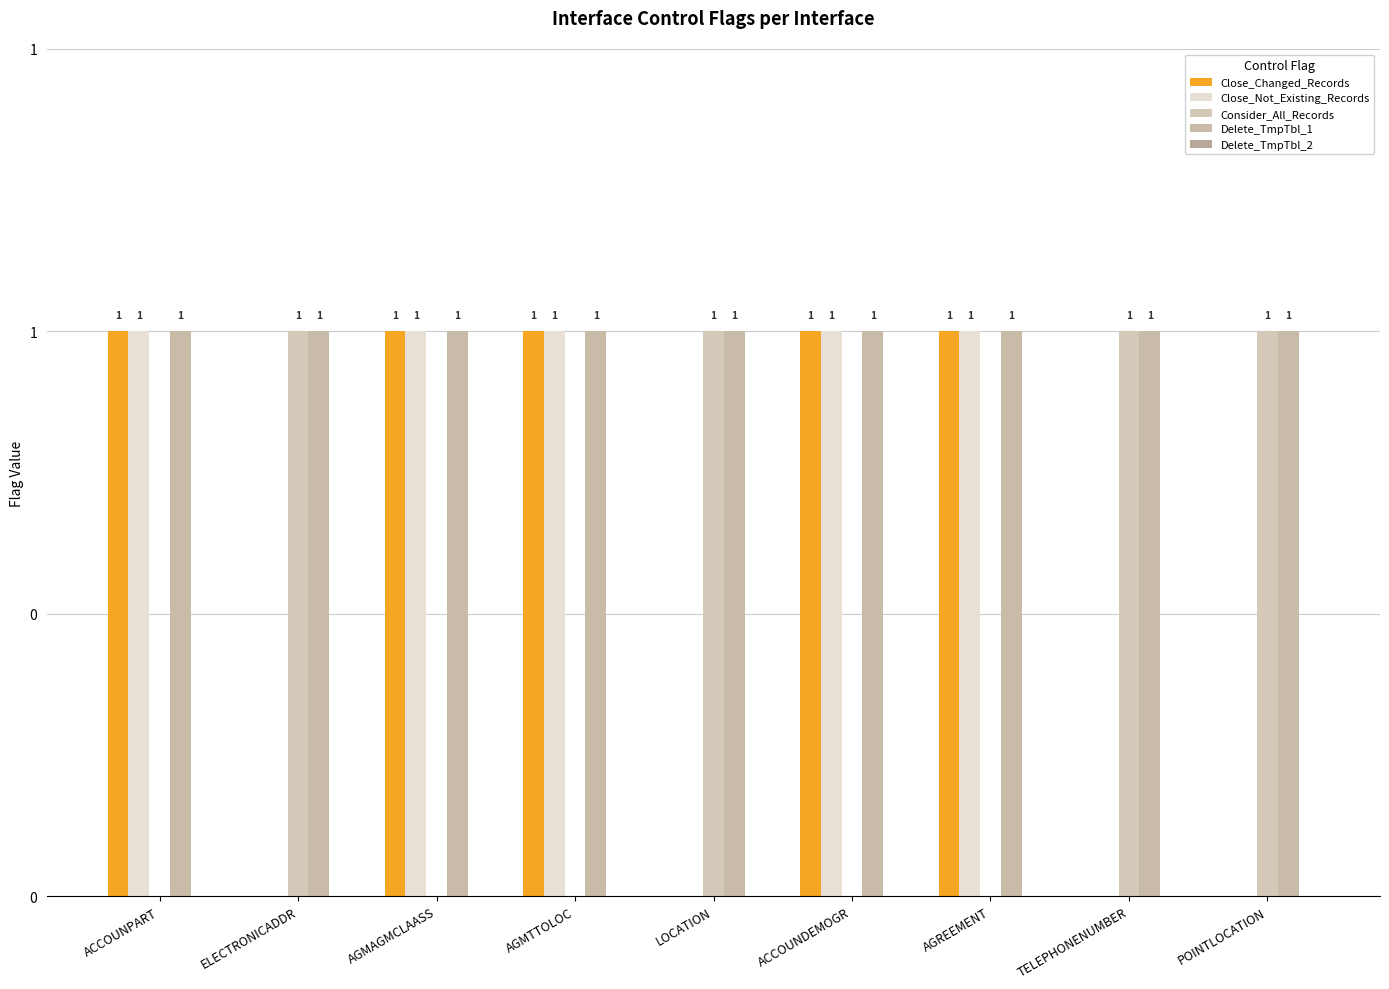

What is the sum of all Close_Changed_Records values?

5